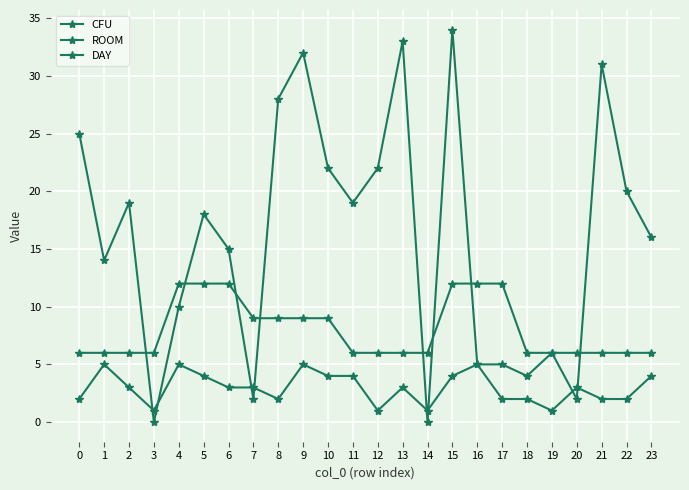

Does the chart have visible grid lines?

Yes